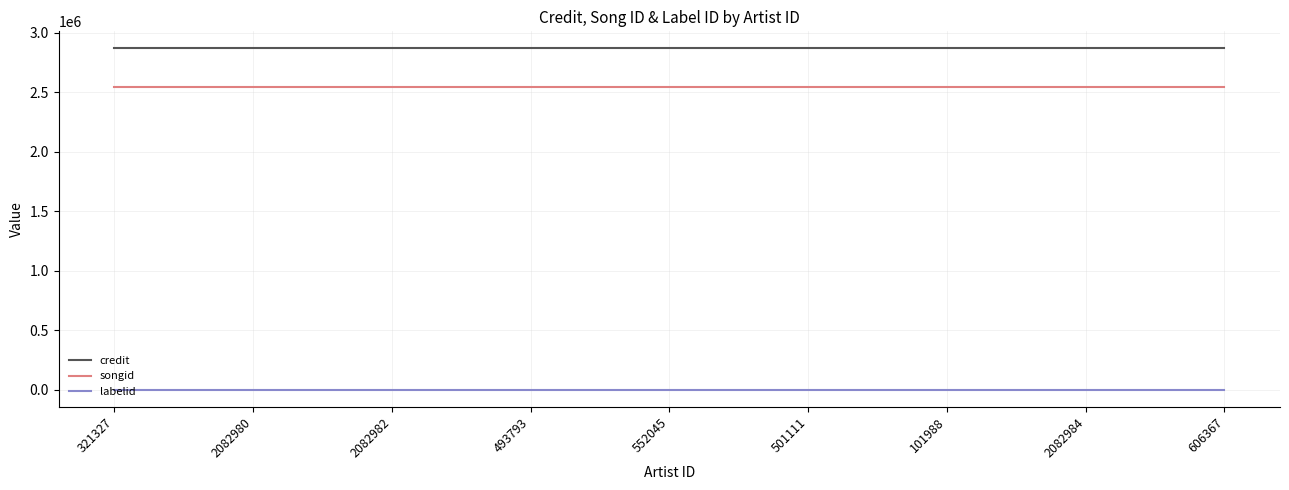

True or false: labelid and credit intersect in this chart.

False